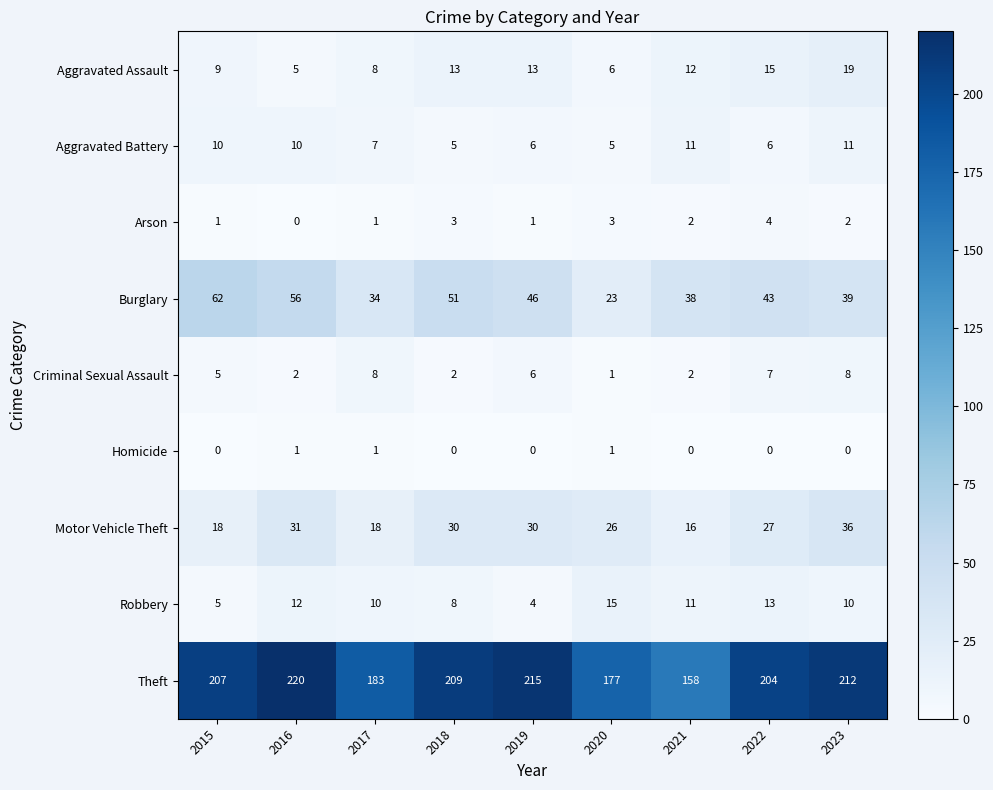

Is it true that Criminal Sexual Assault equals 6 at 2019?

True